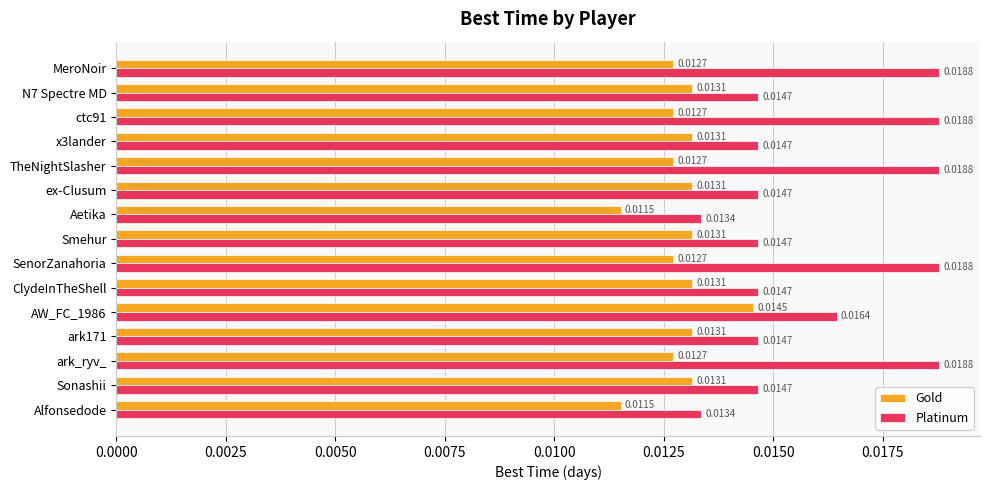

List the series in order of their peak value, highest first.

Platinum, Gold